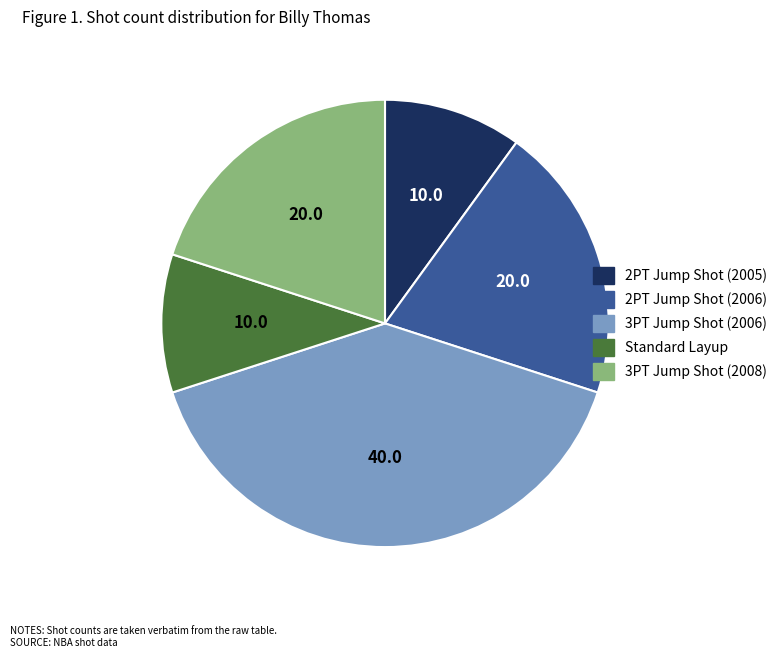

How many slices are in this pie chart?

5